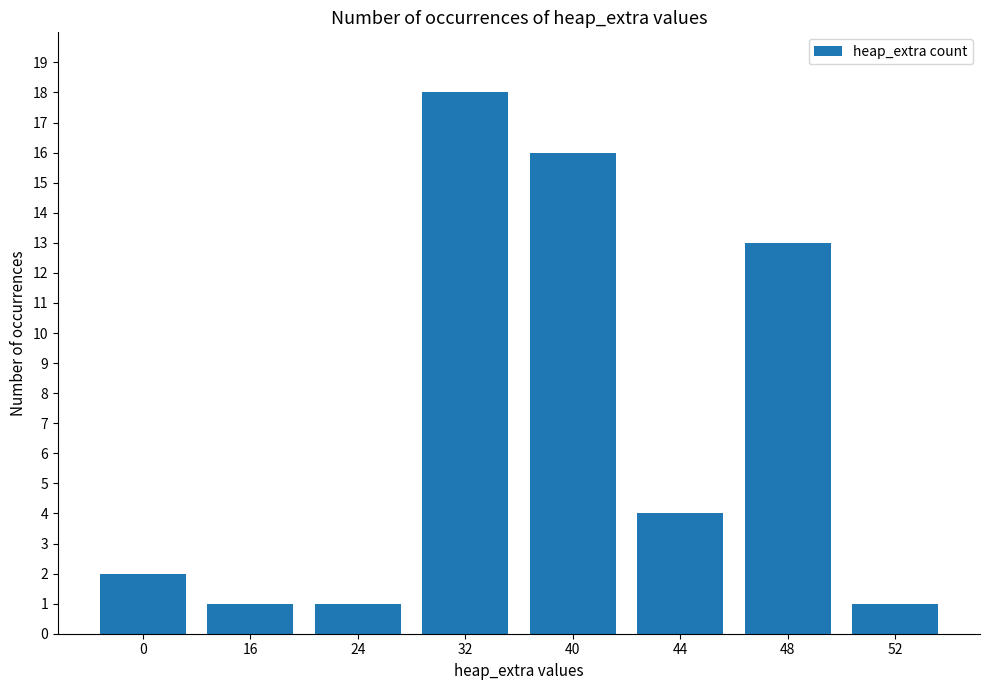

What is the value of the 6th bar from the left?

4